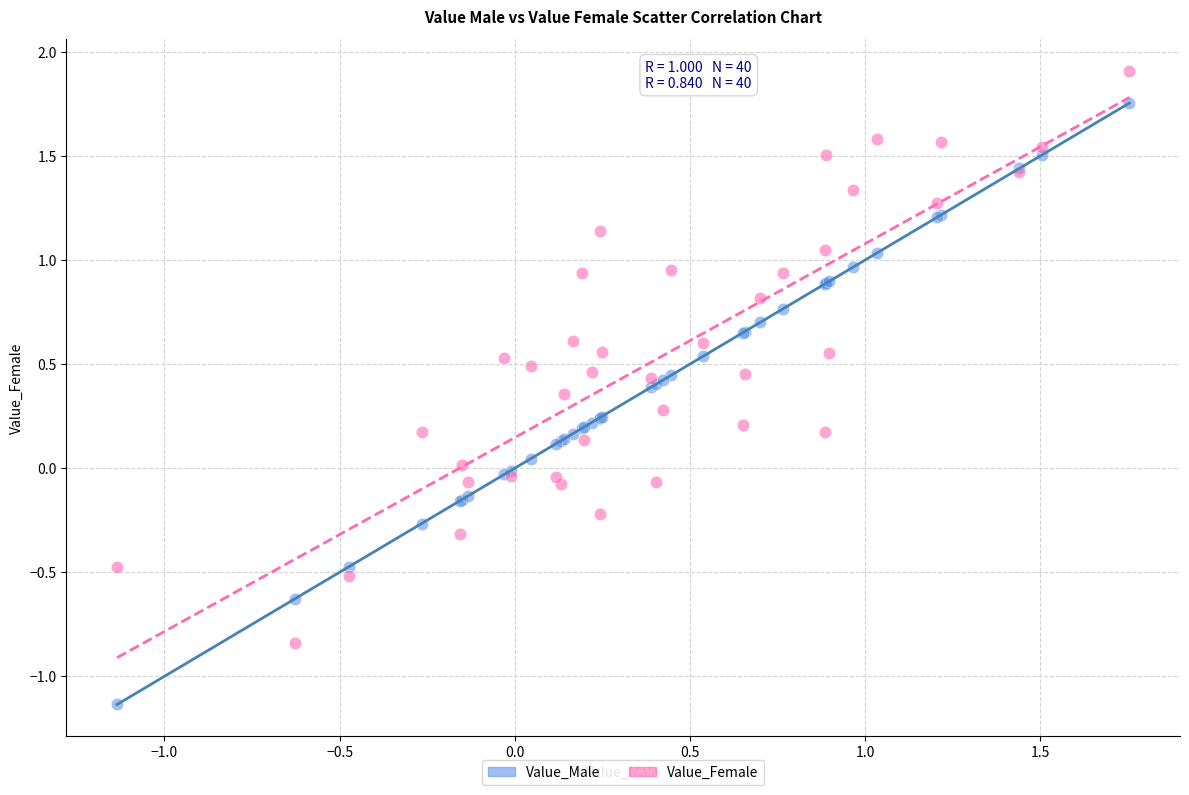

Which series has the widest spread of Y values?

Value_Male